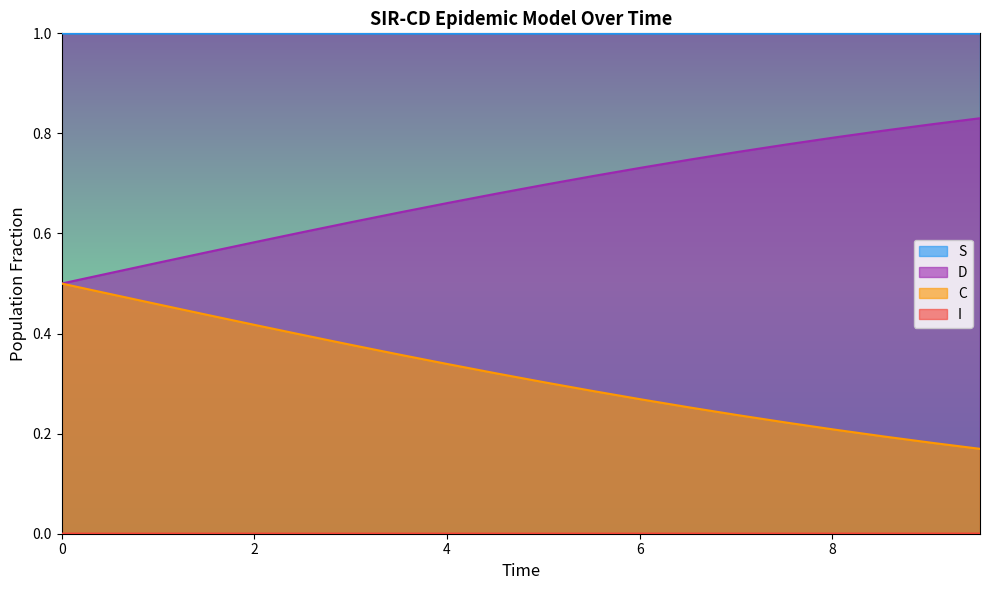

Which series has the largest total across all categories?

S